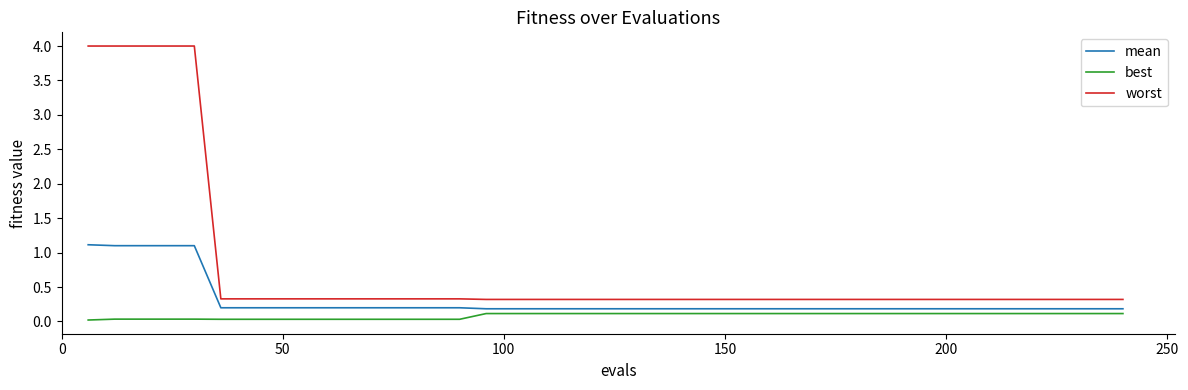

What is the difference between the maximum and minimum values in the best series?

0.1